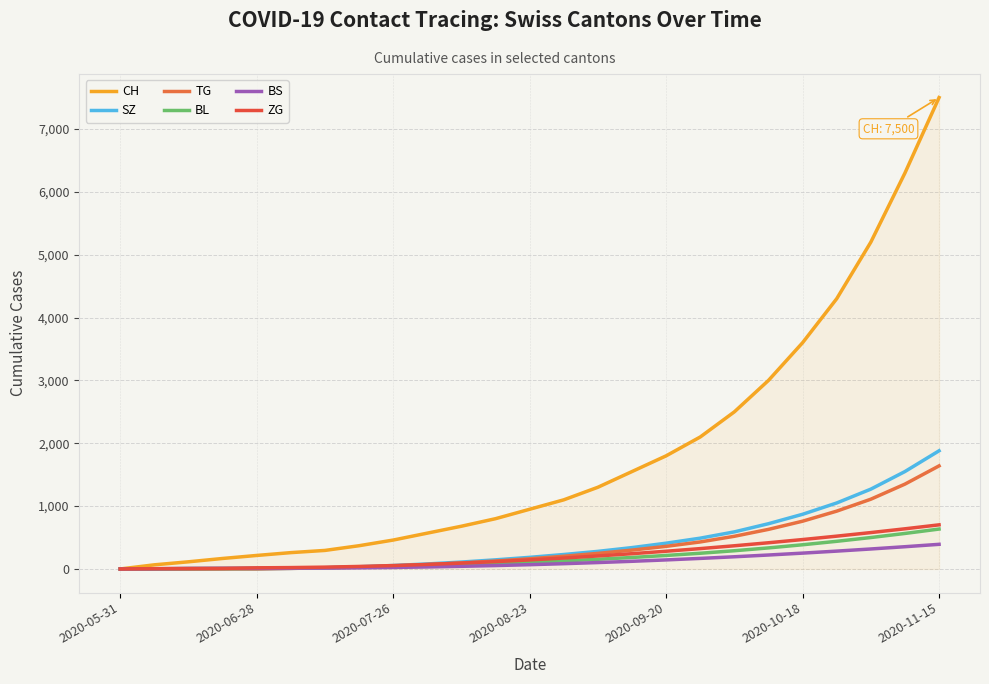

List the series in order of their peak value, highest first.

CH, SZ, TG, ZG, BL, BS